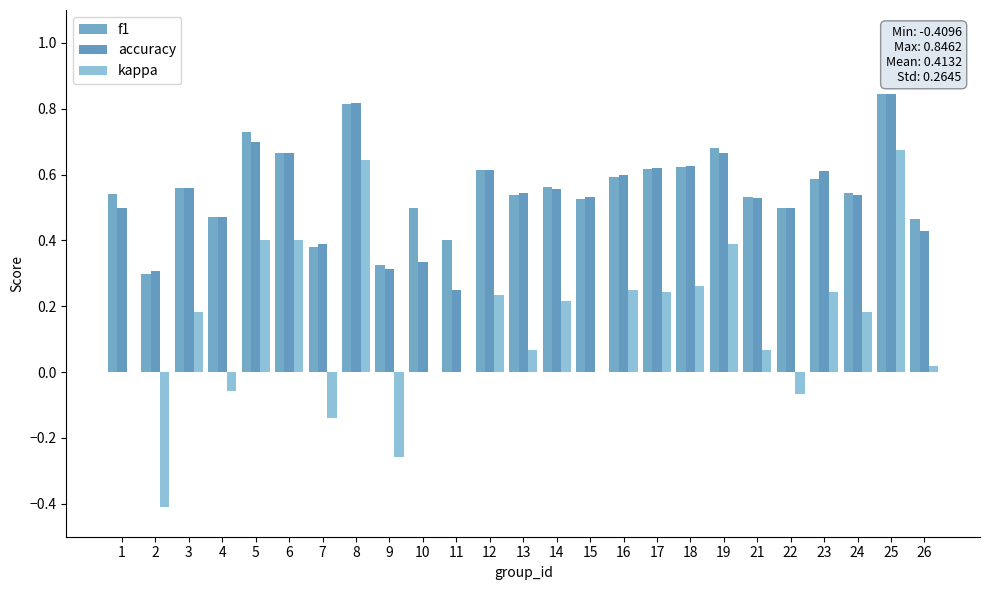

How many data points does each series have?

25